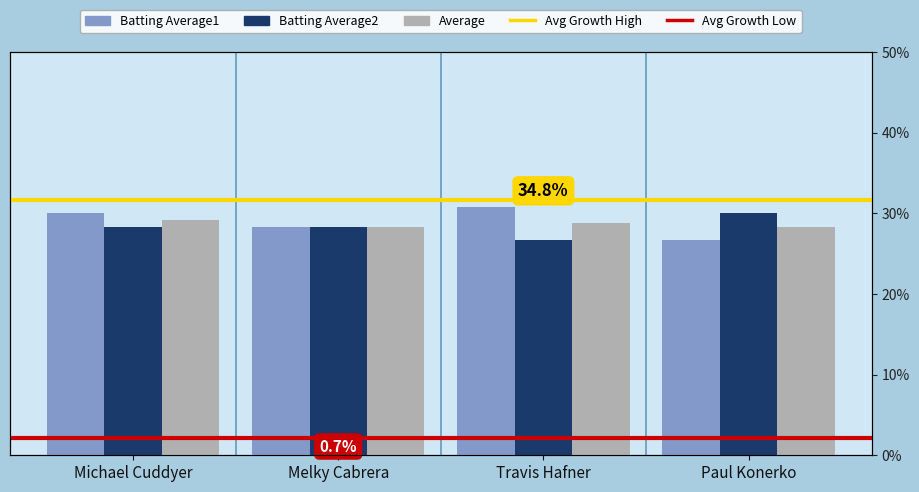

Rank the series by their average value, from highest to lowest.

Batting Average1, Average, Batting Average2